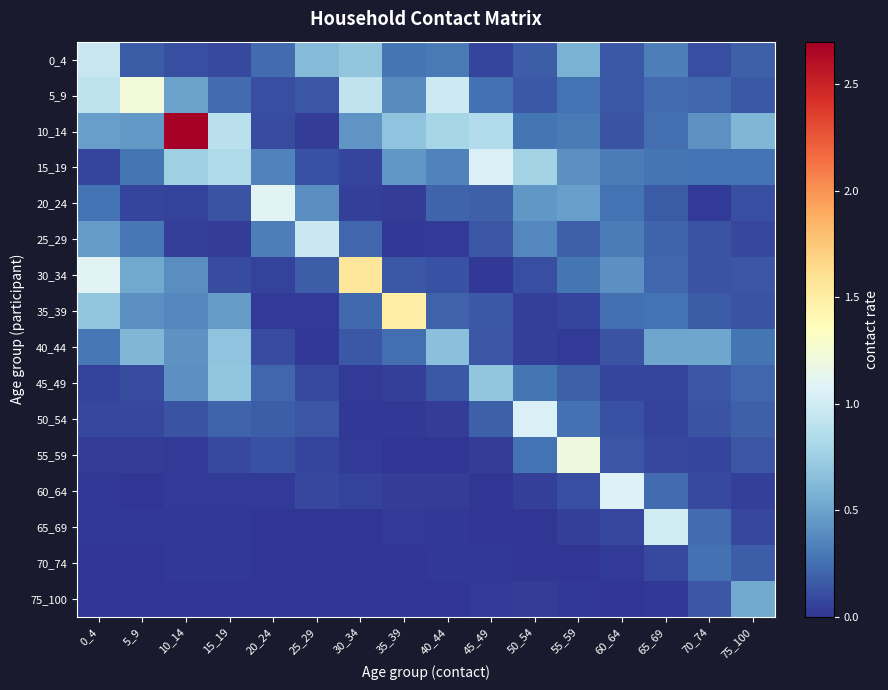

Reading left to right, what are all the values shown in this chart?

0_4: 0_4=1.0	5_9=0.2	10_14=0.1	15_19=0.1	20_24=0.2	25_29=0.6	30_34=0.7	35_39=0.3	40_44=0.3	45_49=0.1	50_54=0.2	55_59=0.6	60_64=0.2	65_69=0.3	70_74=0.1	75_100=0.2
5_9: 0_4=0.9	5_9=1.2	10_14=0.5	15_19=0.2	20_24=0.1	25_29=0.1	30_34=0.9	35_39=0.4	40_44=1.0	45_49=0.3	50_54=0.2	55_59=0.3	60_64=0.2	65_69=0.2	70_74=0.2	75_100=0.2
10_14: 0_4=0.5	5_9=0.5	10_14=2.7	15_19=0.9	20_24=0.1	25_29=0.0	30_34=0.4	35_39=0.7	40_44=0.8	45_49=0.8	50_54=0.3	55_59=0.3	60_64=0.1	65_69=0.2	70_74=0.4	75_100=0.6
15_19: 0_4=0.1	5_9=0.3	10_14=0.8	15_19=0.8	20_24=0.3	25_29=0.1	30_34=0.1	35_39=0.4	40_44=0.3	45_49=1.1	50_54=0.8	55_59=0.4	60_64=0.3	65_69=0.3	70_74=0.3	75_100=0.3
20_24: 0_4=0.3	5_9=0.1	10_14=0.1	15_19=0.1	20_24=1.1	25_29=0.4	30_34=0.1	35_39=0.0	40_44=0.2	45_49=0.2	50_54=0.4	55_59=0.5	60_64=0.3	65_69=0.2	70_74=0.0	75_100=0.1
25_29: 0_4=0.5	5_9=0.3	10_14=0.0	15_19=0.0	20_24=0.3	25_29=1.0	30_34=0.2	35_39=0.0	40_44=0.0	45_49=0.1	50_54=0.4	55_59=0.2	60_64=0.3	65_69=0.2	70_74=0.1	75_100=0.1
30_34: 0_4=1.1	5_9=0.5	10_14=0.4	15_19=0.1	20_24=0.1	25_29=0.2	30_34=1.6	35_39=0.1	40_44=0.1	45_49=0.0	50_54=0.1	55_59=0.3	60_64=0.4	65_69=0.2	70_74=0.1	75_100=0.1
35_39: 0_4=0.7	5_9=0.4	10_14=0.4	15_19=0.5	20_24=0.0	25_29=0.0	30_34=0.2	35_39=1.5	40_44=0.2	45_49=0.2	50_54=0.0	55_59=0.1	60_64=0.2	65_69=0.3	70_74=0.2	75_100=0.1
40_44: 0_4=0.3	5_9=0.6	10_14=0.4	15_19=0.7	20_24=0.1	25_29=0.0	30_34=0.1	35_39=0.3	40_44=0.7	45_49=0.1	50_54=0.0	55_59=0.0	60_64=0.1	65_69=0.5	70_74=0.5	75_100=0.3
45_49: 0_4=0.1	5_9=0.1	10_14=0.4	15_19=0.7	20_24=0.2	25_29=0.1	30_34=0.0	35_39=0.1	40_44=0.2	45_49=0.7	50_54=0.3	55_59=0.2	60_64=0.1	65_69=0.1	70_74=0.1	75_100=0.2
50_54: 0_4=0.1	5_9=0.1	10_14=0.1	15_19=0.2	20_24=0.2	25_29=0.1	30_34=0.0	35_39=0.0	40_44=0.0	45_49=0.2	50_54=1.1	55_59=0.3	60_64=0.1	65_69=0.1	70_74=0.1	75_100=0.2
55_59: 0_4=0.0	5_9=0.0	10_14=0.0	15_19=0.1	20_24=0.1	25_29=0.1	30_34=0.0	35_39=0.0	40_44=0.0	45_49=0.0	50_54=0.3	55_59=1.2	60_64=0.1	65_69=0.1	70_74=0.1	75_100=0.1
60_64: 0_4=0.0	5_9=0.0	10_14=0.0	15_19=0.0	20_24=0.0	25_29=0.1	30_34=0.1	35_39=0.0	40_44=0.0	45_49=0.0	50_54=0.0	55_59=0.1	60_64=1.1	65_69=0.2	70_74=0.1	75_100=0.0
65_69: 0_4=0.0	5_9=0.0	10_14=0.0	15_19=0.0	20_24=0.0	25_29=0.0	30_34=0.0	35_39=0.0	40_44=0.0	45_49=0.0	50_54=0.0	55_59=0.0	60_64=0.1	65_69=1.0	70_74=0.2	75_100=0.1
70_74: 0_4=0.0	5_9=0.0	10_14=0.0	15_19=0.0	20_24=0.0	25_29=0.0	30_34=0.0	35_39=0.0	40_44=0.0	45_49=0.0	50_54=0.0	55_59=0.0	60_64=0.0	65_69=0.1	70_74=0.3	75_100=0.2
75_100: 0_4=0.0	5_9=0.0	10_14=0.0	15_19=0.0	20_24=0.0	25_29=0.0	30_34=0.0	35_39=0.0	40_44=0.0	45_49=0.0	50_54=0.0	55_59=0.0	60_64=0.0	65_69=0.0	70_74=0.1	75_100=0.5